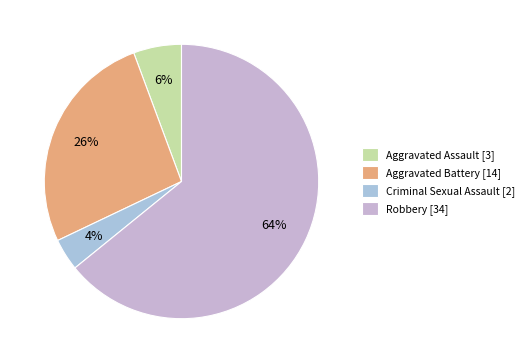

What is the change in value from Aggravated Battery to Robbery?

+20